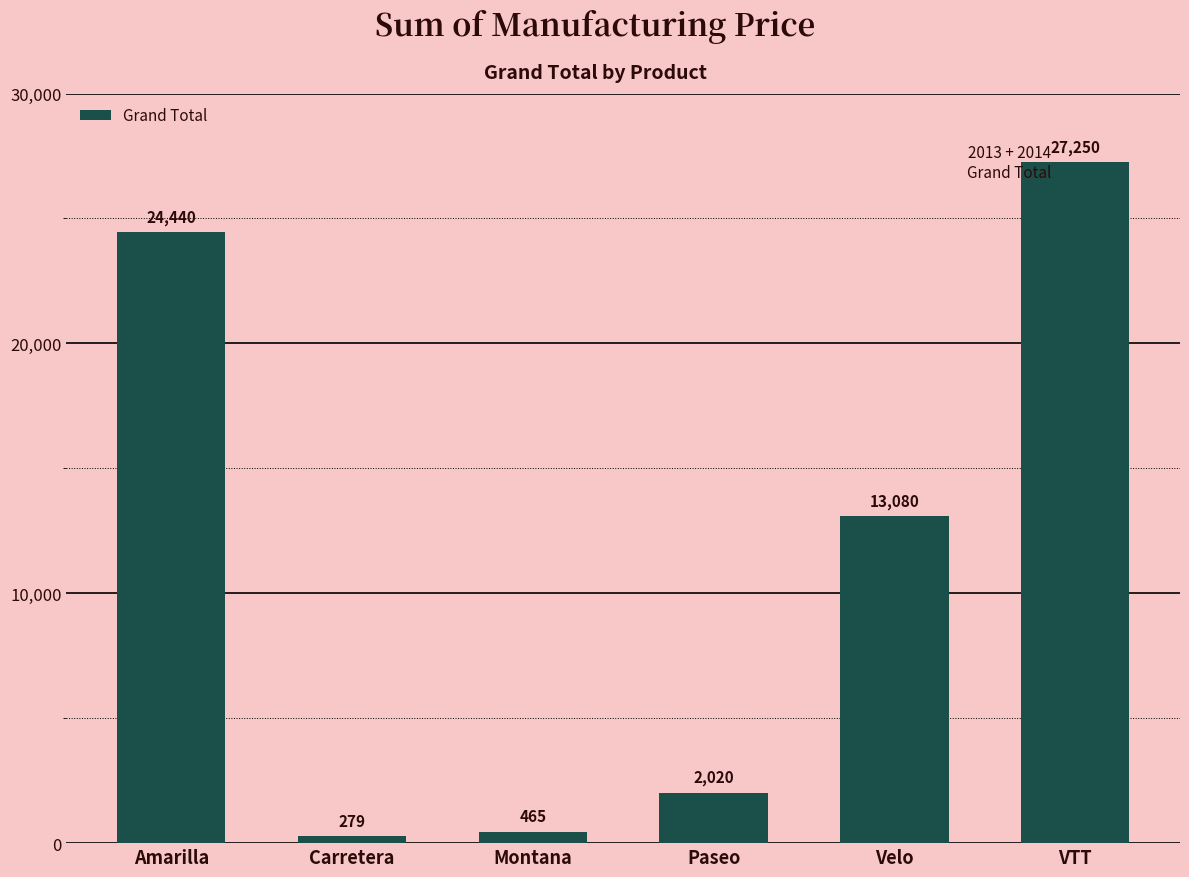

How many data points does each series have?

6